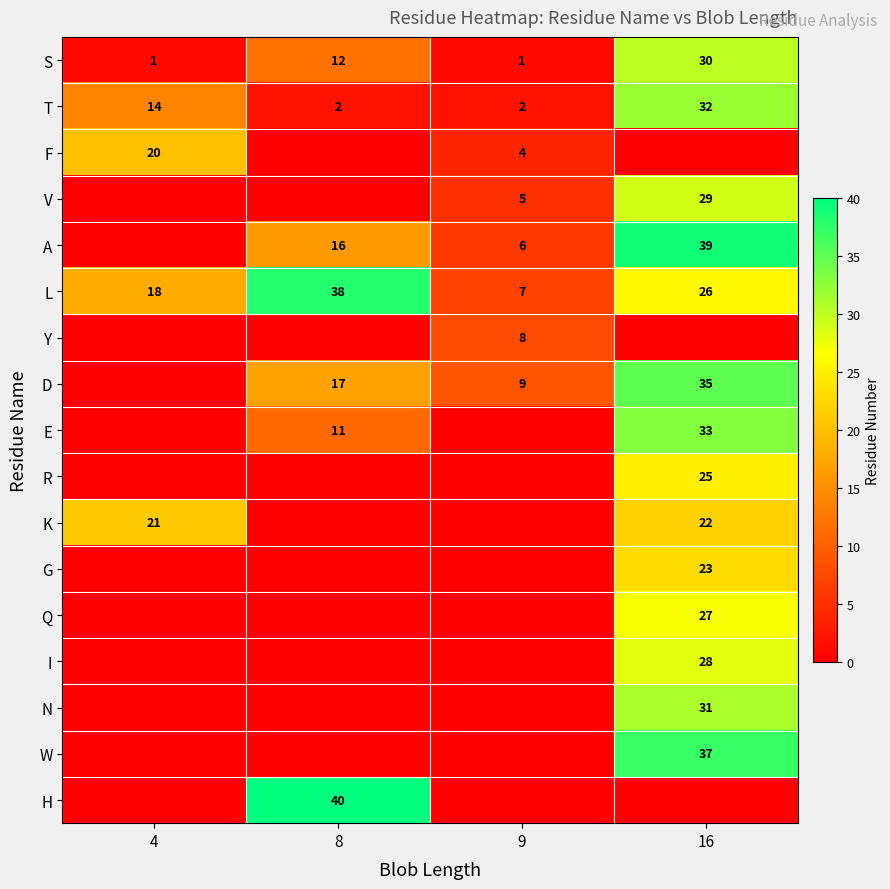

How many data points does each series have?

4